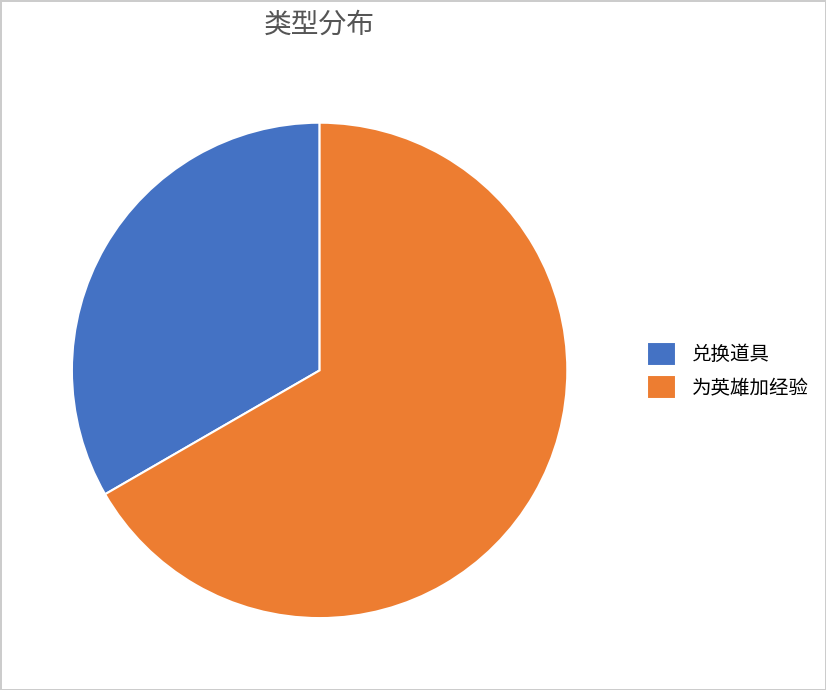

Do 为英雄加经验 and 兑换道具 together represent more than half of the pie?

Yes